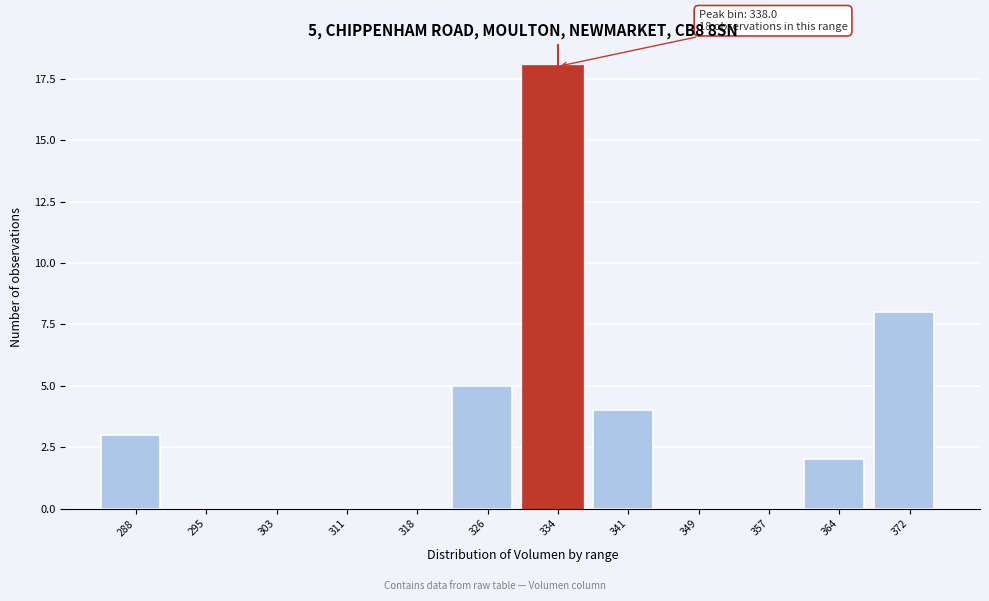

Reading right to left, transcribe all the data shown in this chart.

372=8	364=2	357=0	349=0	341=4	334=18	326=5	318=0	311=0	303=0	295=0	288=3